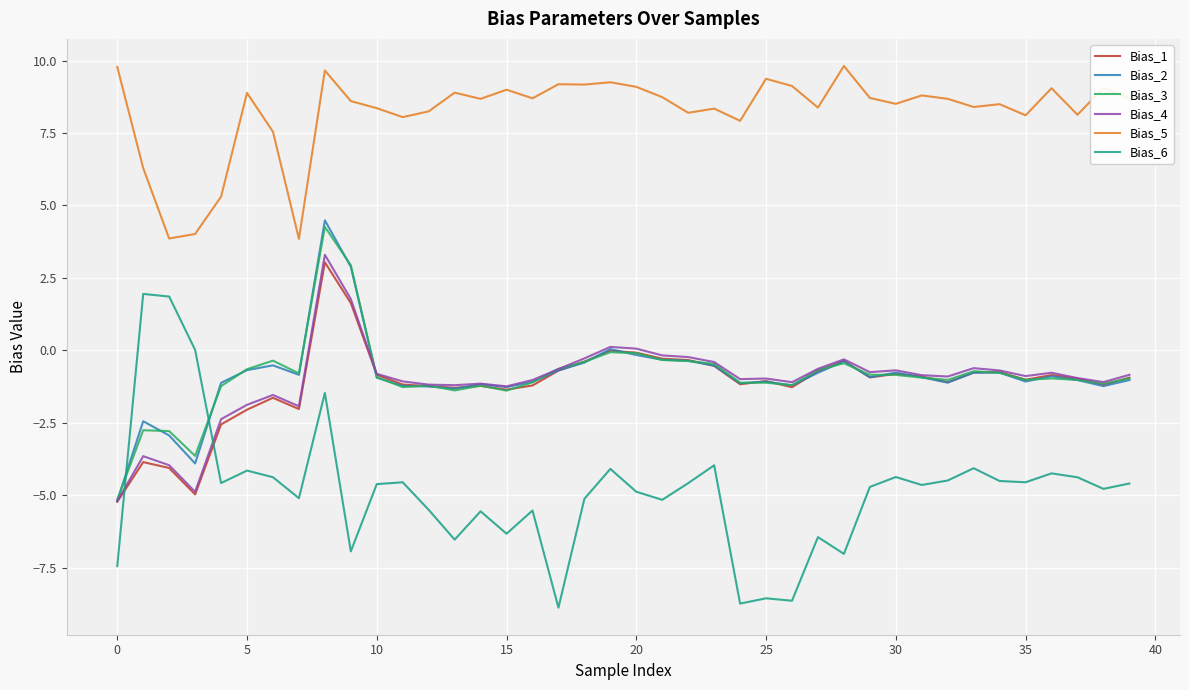

Which series has the largest total across all categories?

Bias_5